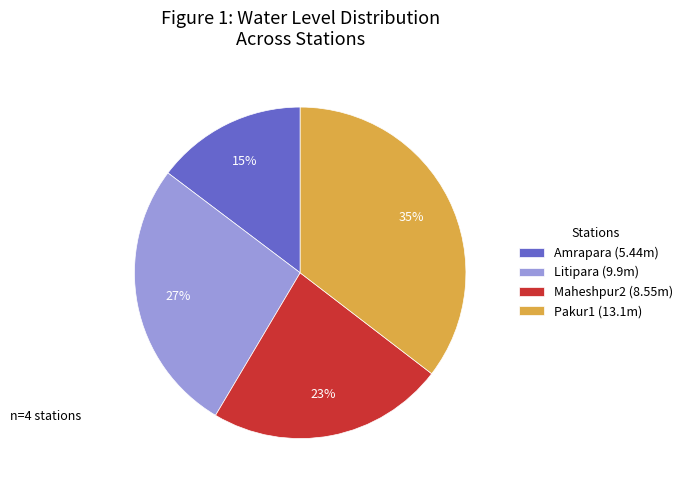

To the nearest percent, what is the combined percentage of Maheshpur2 and Amrapara?

38%